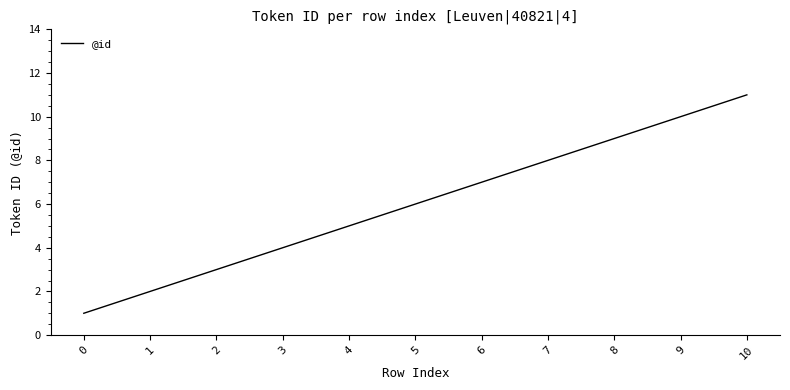

Which category has the highest value across all series?

10